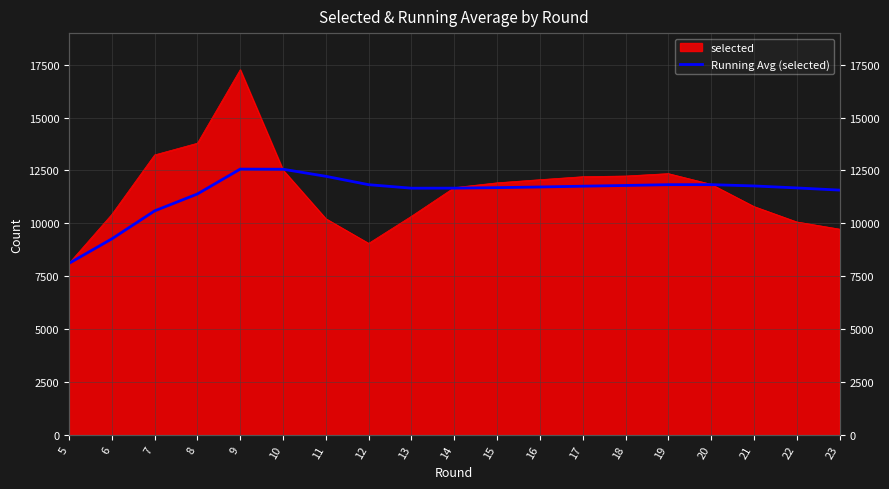

What is the sum of the values at 17 and 19?

23578.9